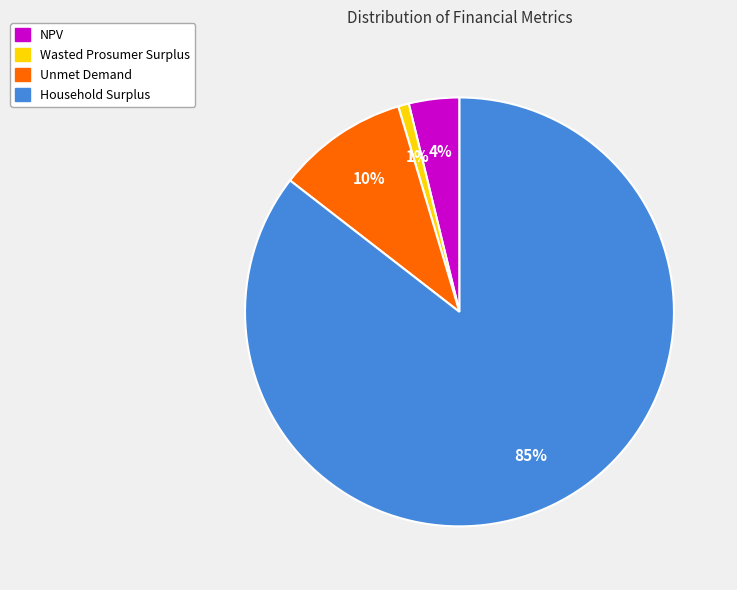

Which has a higher value, Household Surplus or NPV?

Household Surplus